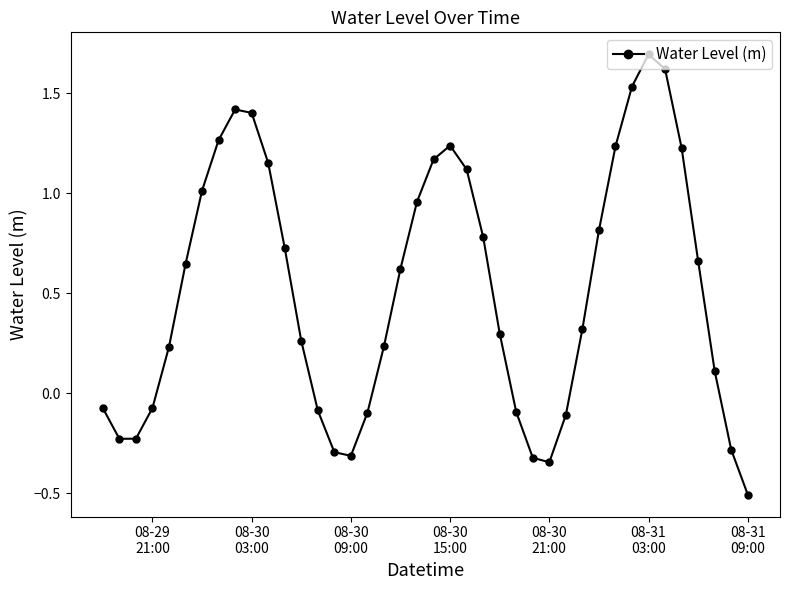

What is the sum of all values?

20.7